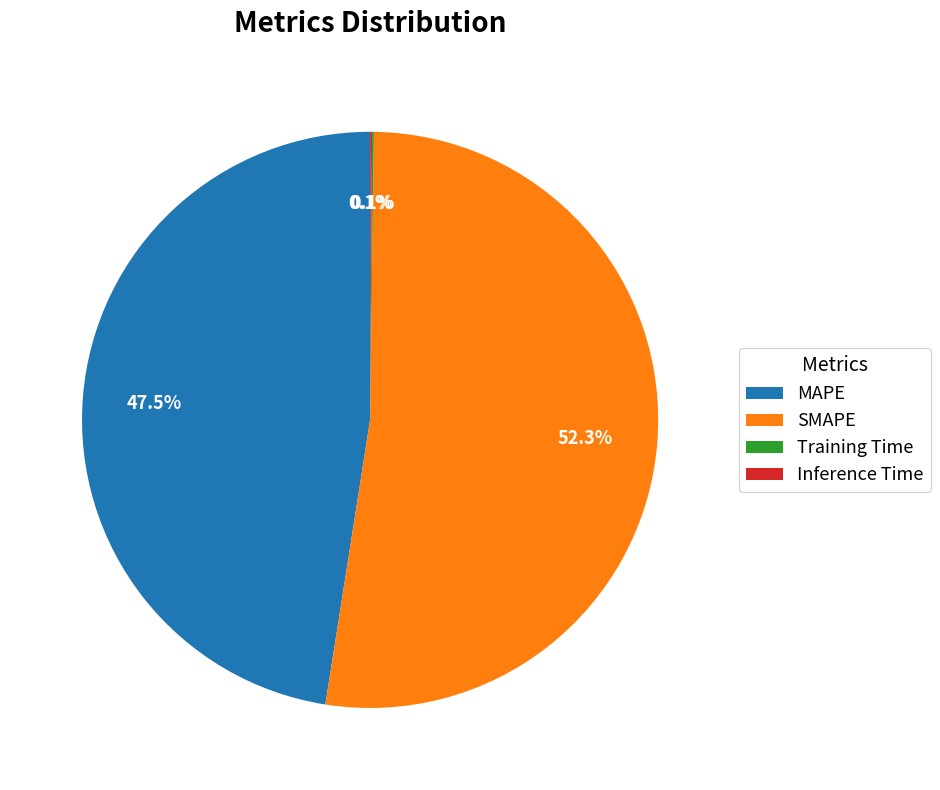

To the nearest percent, what is the difference between the largest and smallest slice percentages?

52%